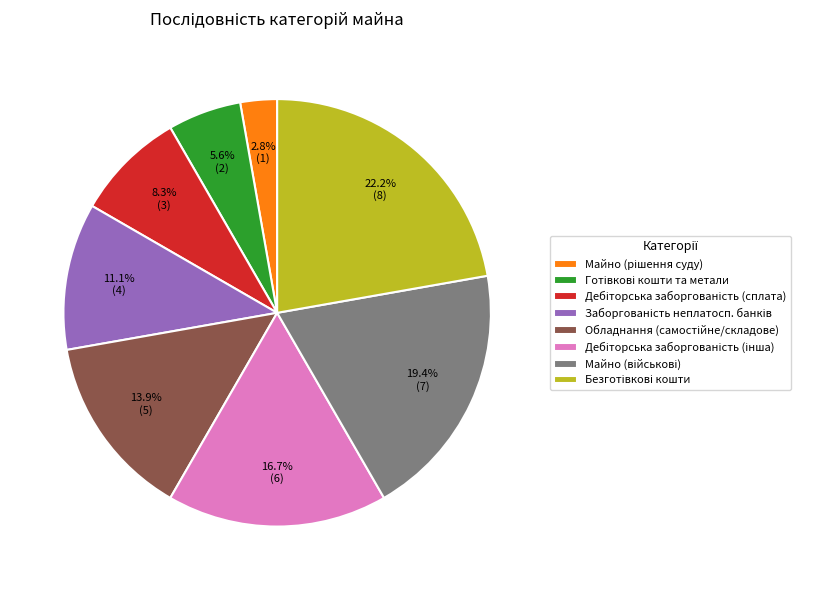

Is there a majority slice in this chart?

No